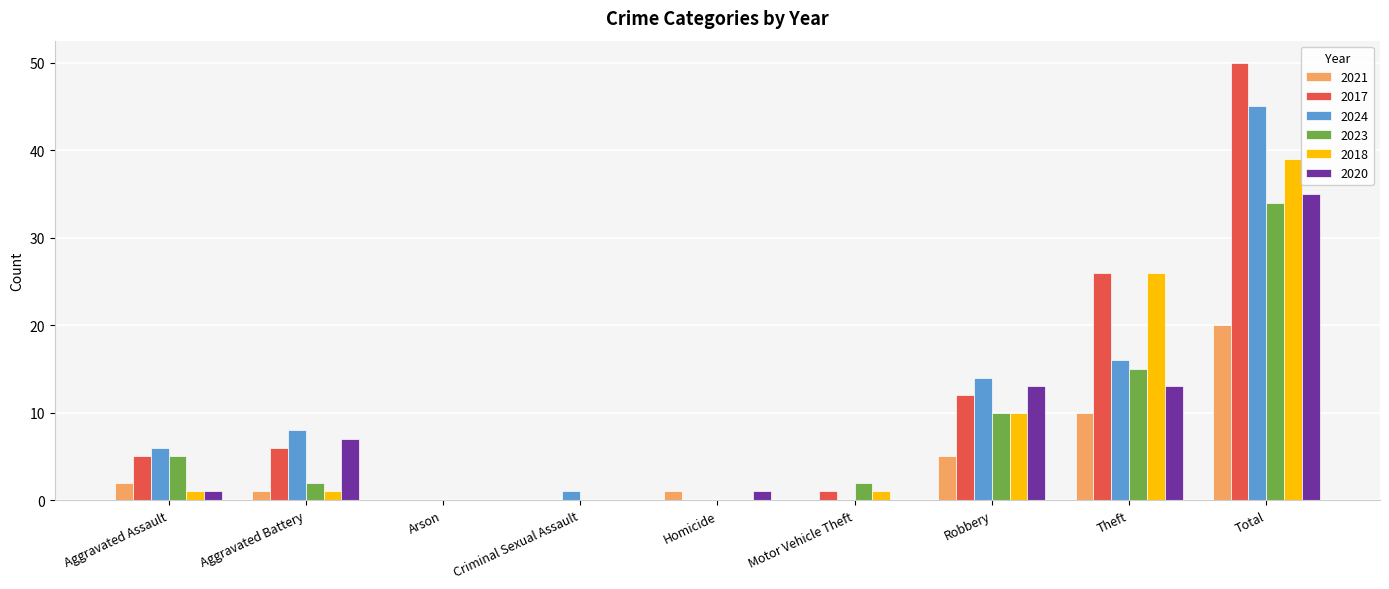

At which category is the sum across all series the highest?

Total